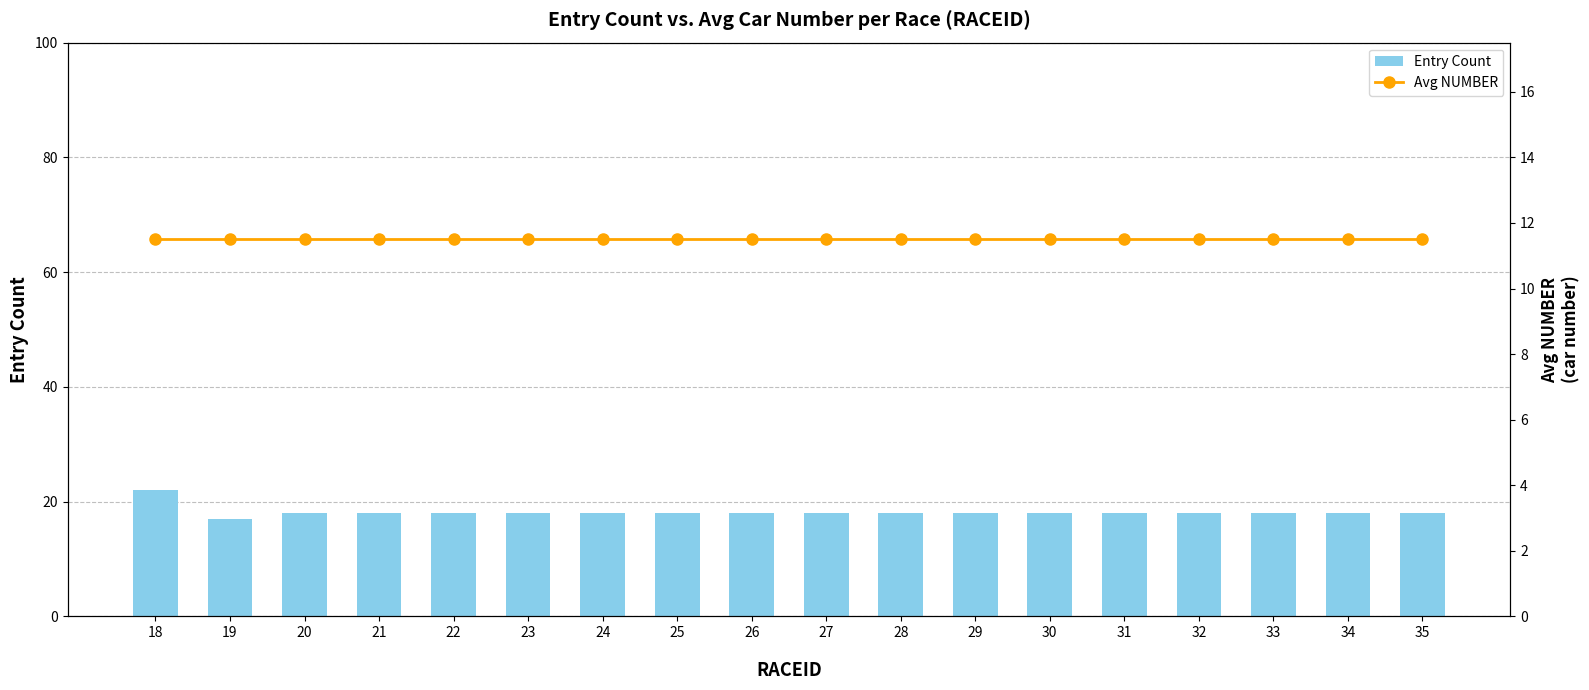

Does the chart contain any negative values?

No